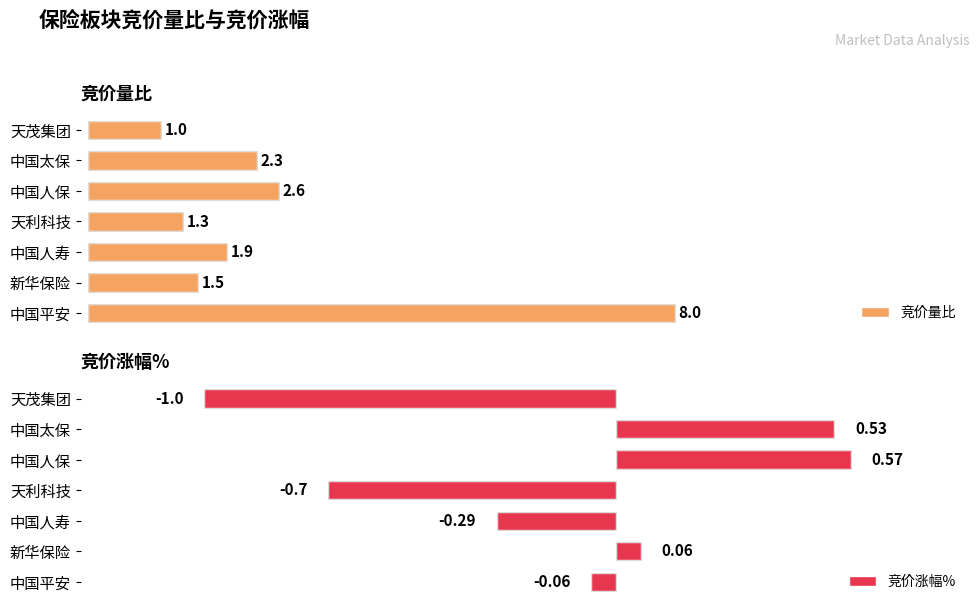

Rank the series by their average value, from highest to lowest.

竞价量比, 竞价涨幅%